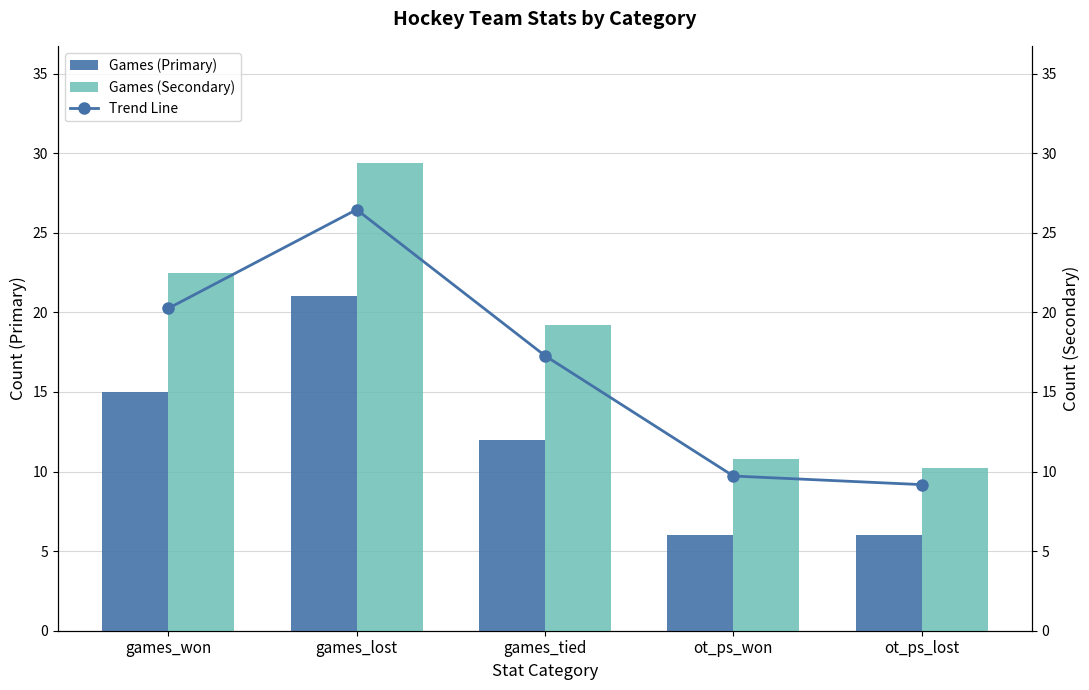

What is the sum of the Games (Secondary) values at games_tied and ot_ps_lost?

29.4